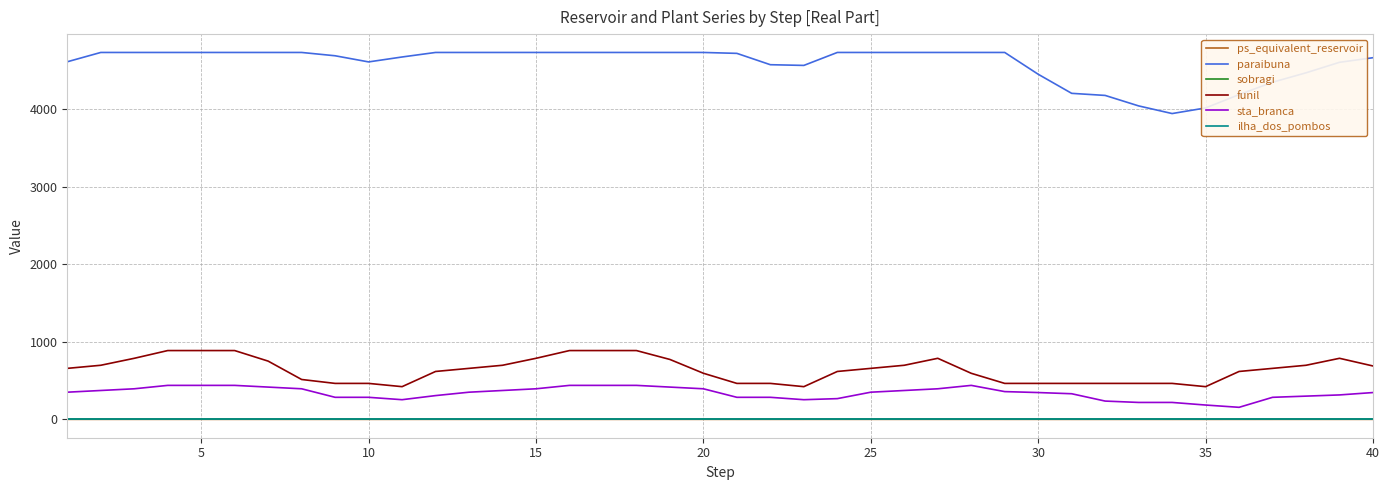

Which series has the largest total across all categories?

paraibuna